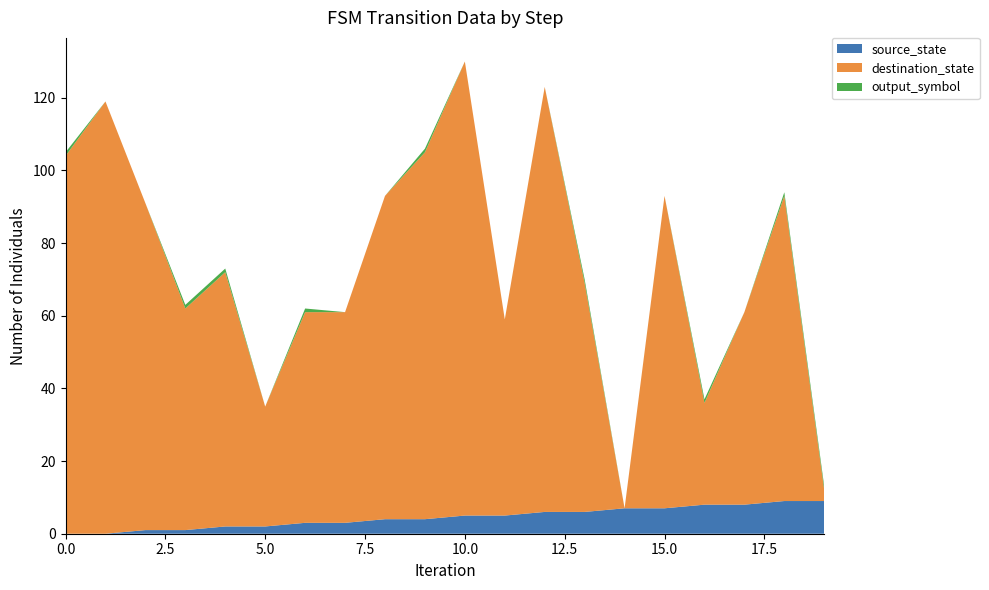

Reading right to left, what are all the values shown in this chart?

source_state: 19=9	18=9	17=8	16=8	15=7	14=7	13=6	12=6	11=5	10=5	9=4	8=4	7=3	6=3	5=2	4=2	3=1	2=1	1=0	0=0
destination_state: 19=3	18=84	17=53	16=28	15=86	14=0	13=63	12=117	11=54	10=125	9=101	8=89	7=58	6=58	5=33	4=70	3=61	2=90	1=119	0=104
output_symbol: 19=1	18=1	17=0	16=1	15=0	14=0	13=1	12=0	11=0	10=0	9=1	8=0	7=0	6=1	5=0	4=1	3=1	2=0	1=0	0=1